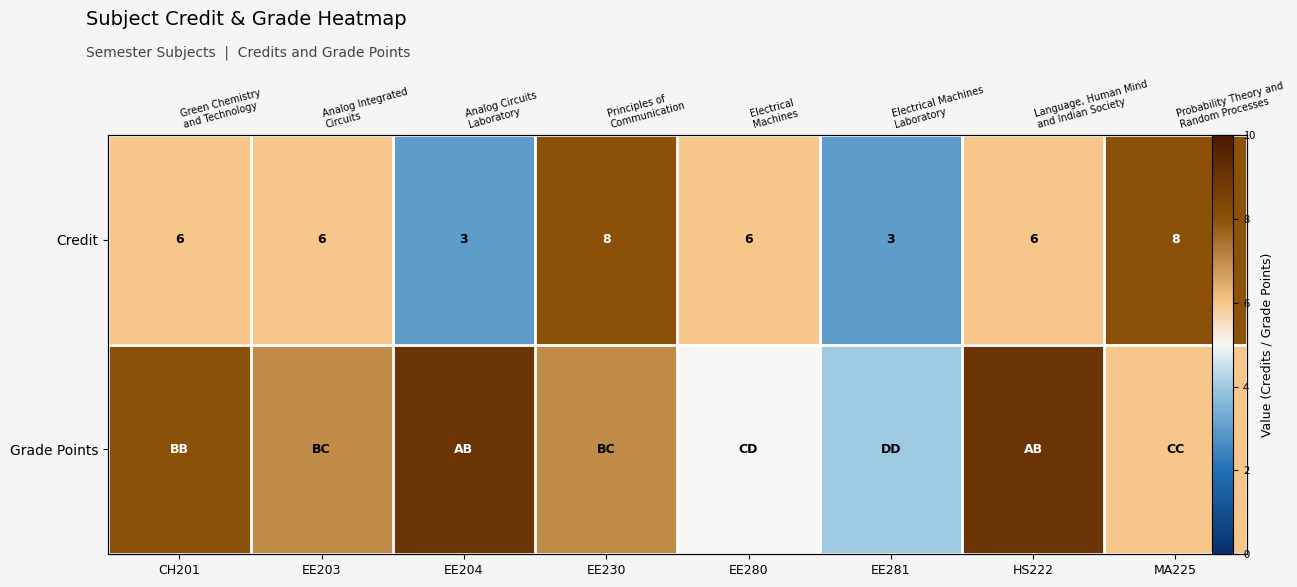

What value does the Grade Points series have at EE204?

9